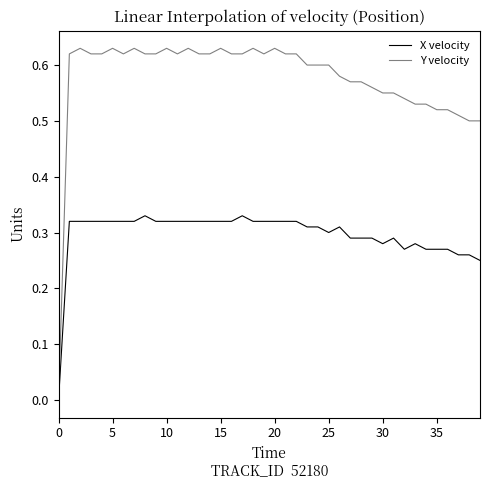

Which series has the largest range (max minus min)?

Y velocity